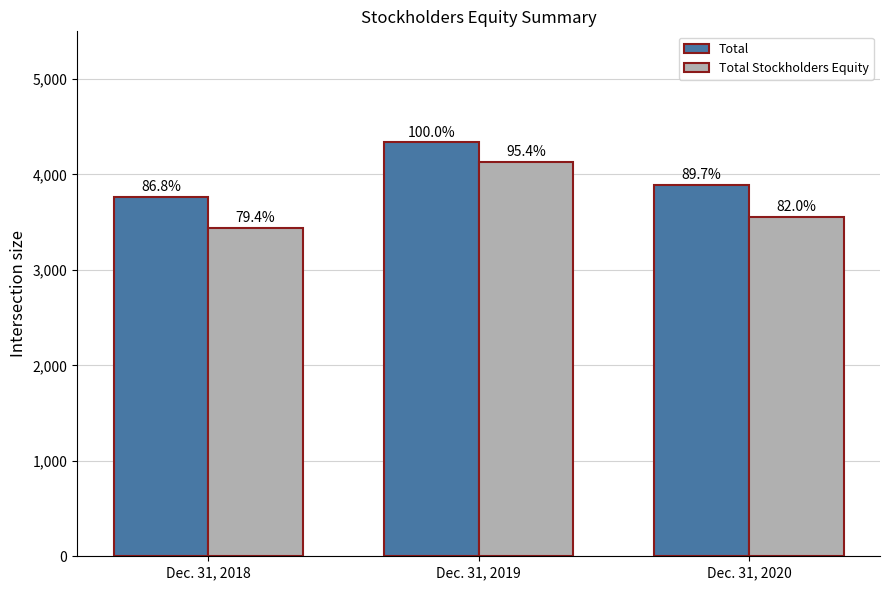

Which category has the lowest value across all series?

Dec. 31, 2018